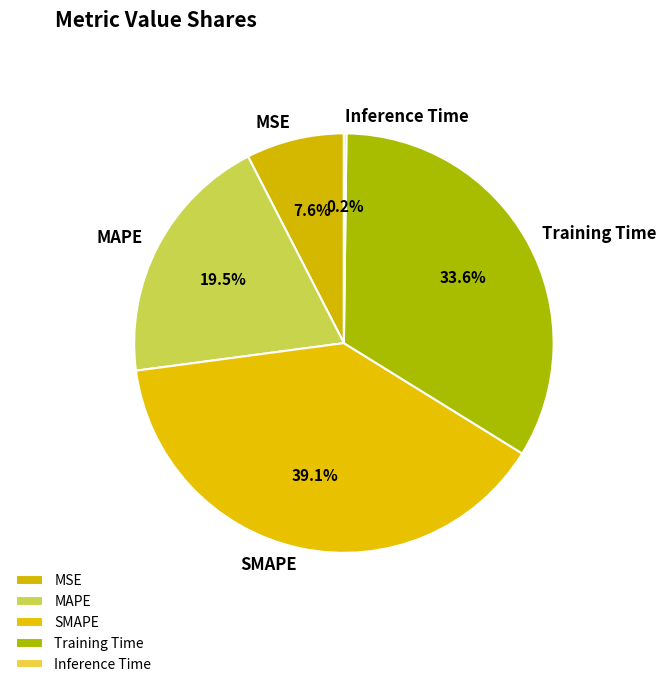

How much of the chart is everything except Training Time?

66.4%